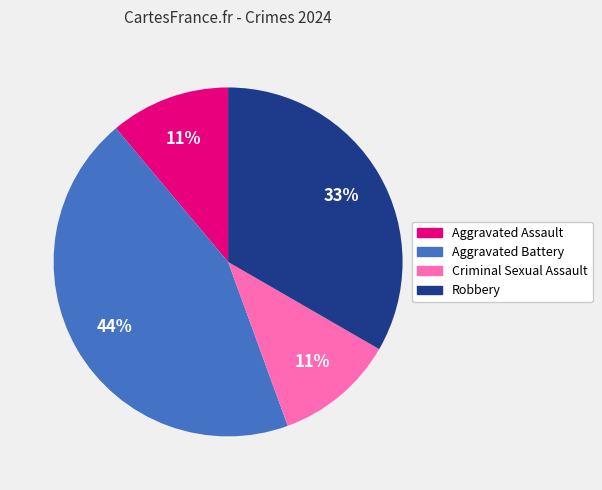

How many slices are in this pie chart?

4